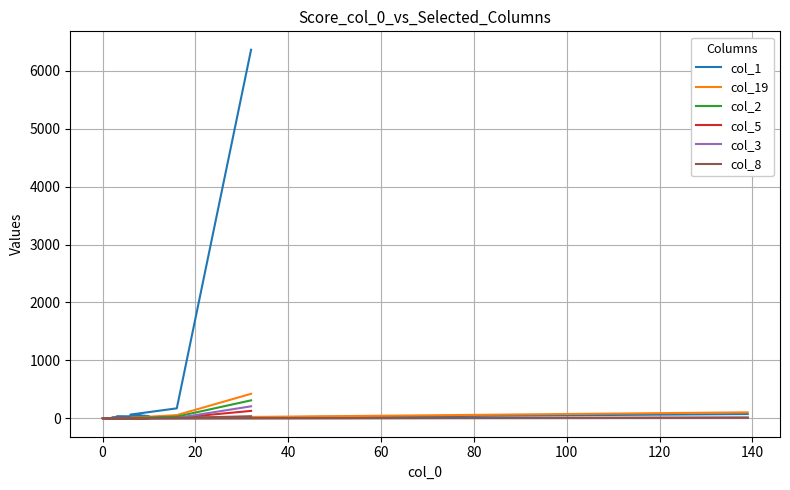

List the series in order of their peak value, highest first.

col_1, col_19, col_2, col_3, col_5, col_8